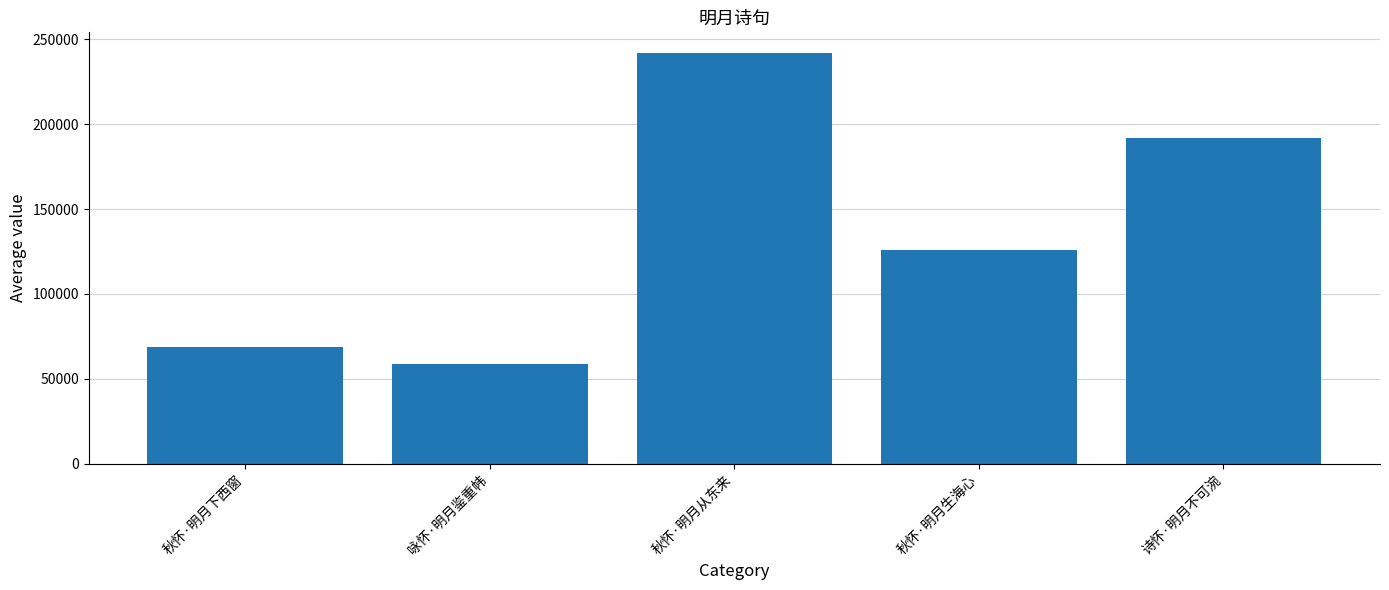

Are the bars horizontal?

No